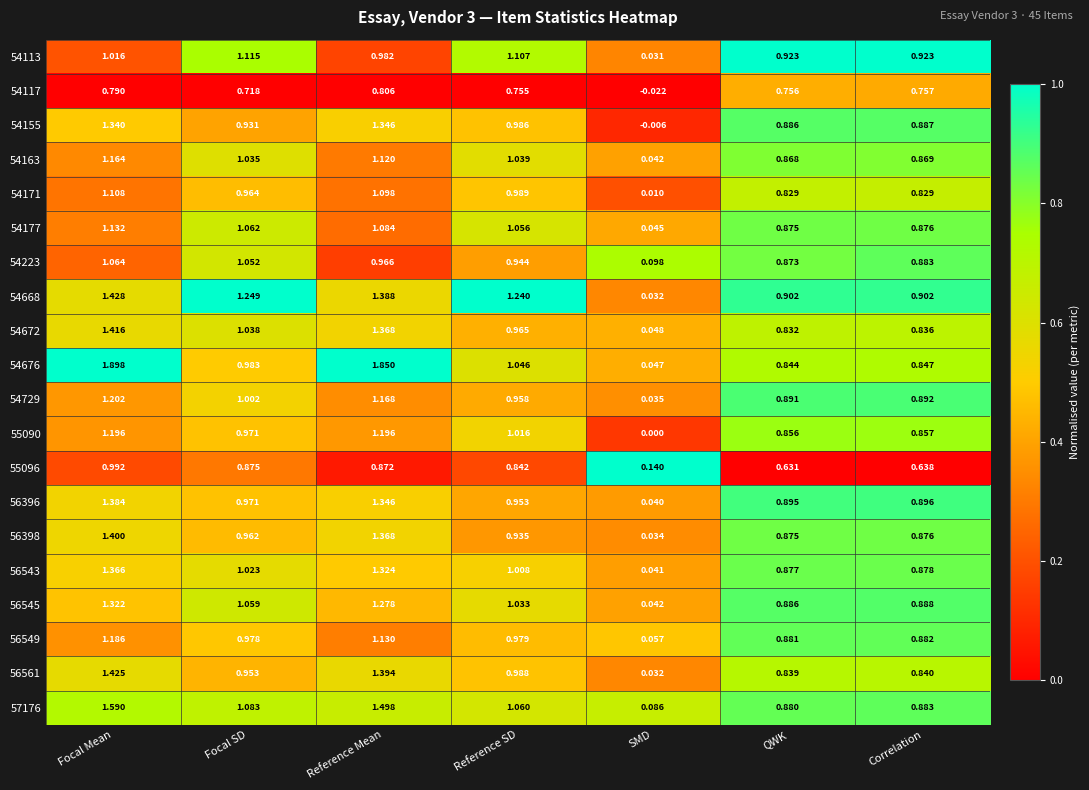

Where is 56398 nearest to the value 0?

SMD